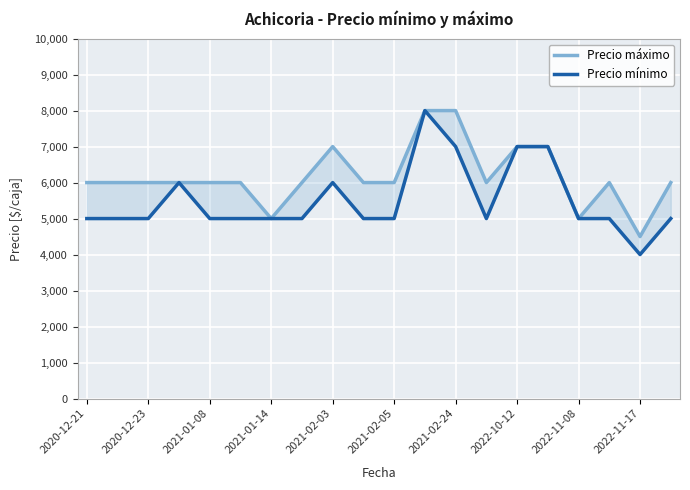

True or false: Precio mínimo and Precio máximo intersect in this chart.

False